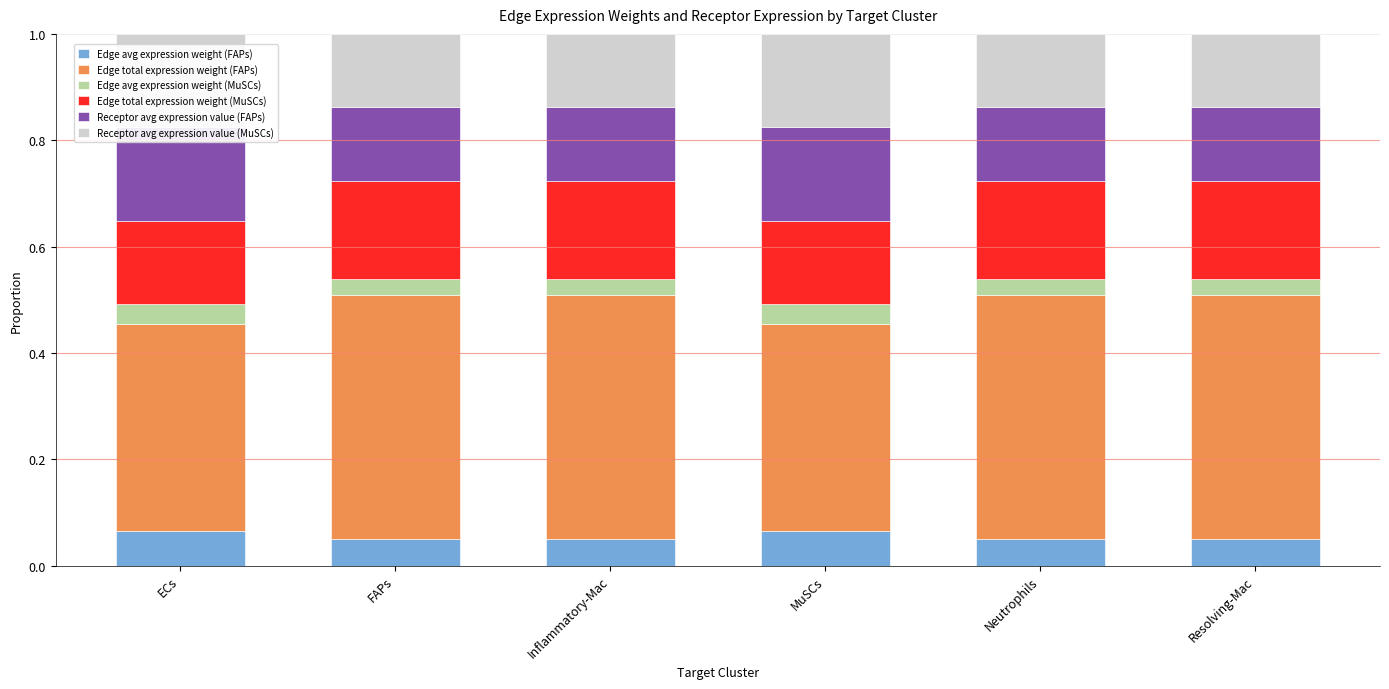

At which label is Edge avg expression weight (MuSCs) closest to 0?

FAPs